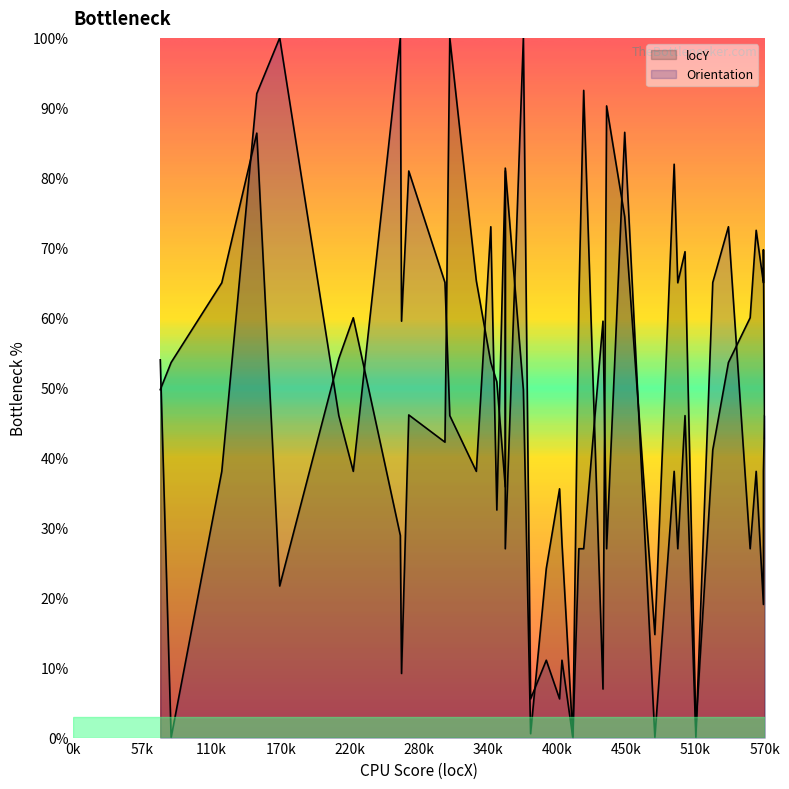

Which series has the largest range (max minus min)?

locY